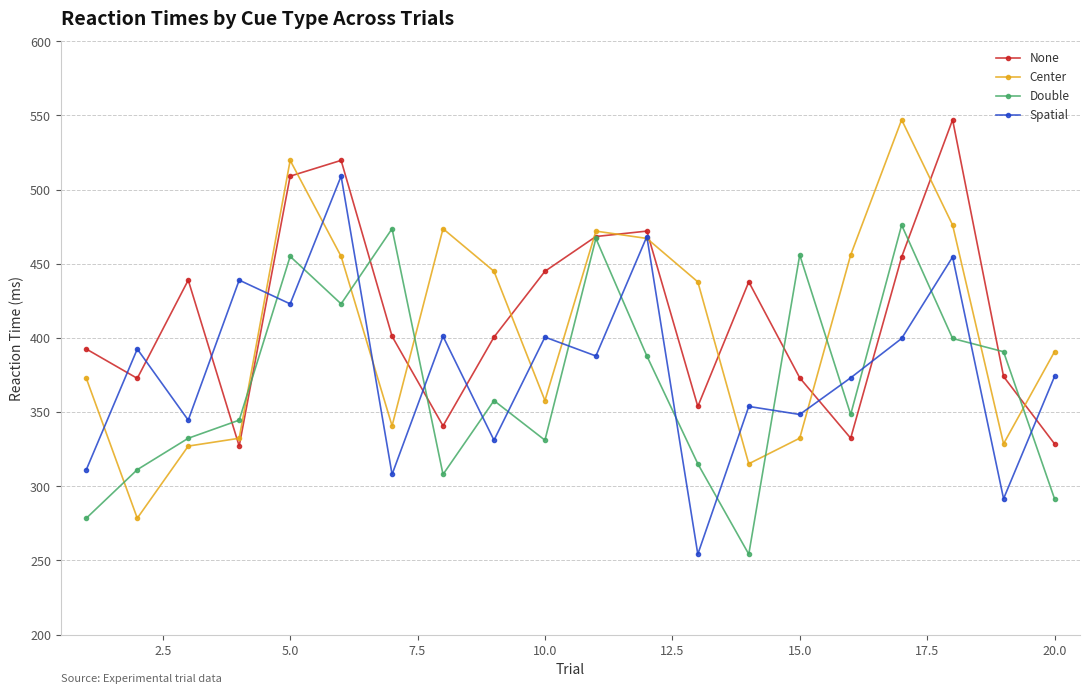

List the series in order of their overall mean, lowest first.

Double, Spatial, Center, None